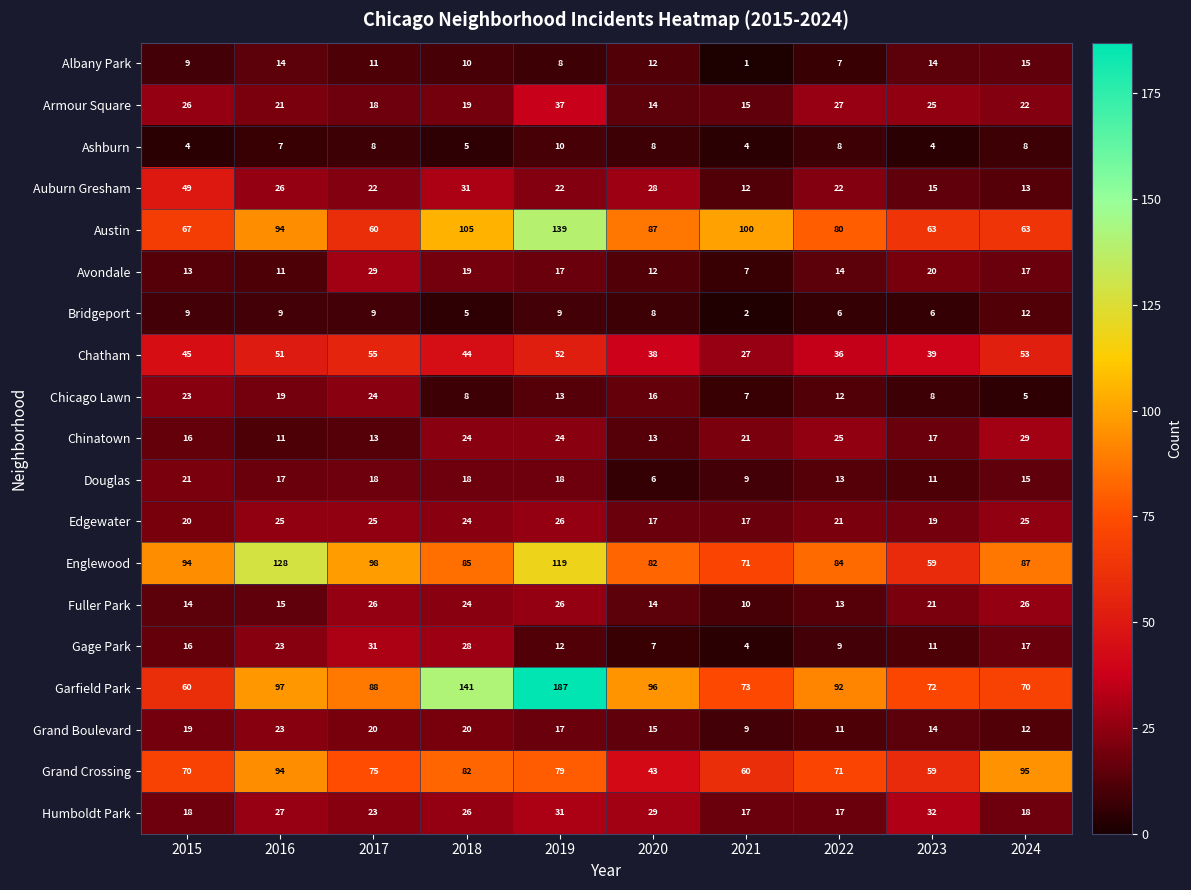

Which series has the largest total across all categories?

Garfield Park